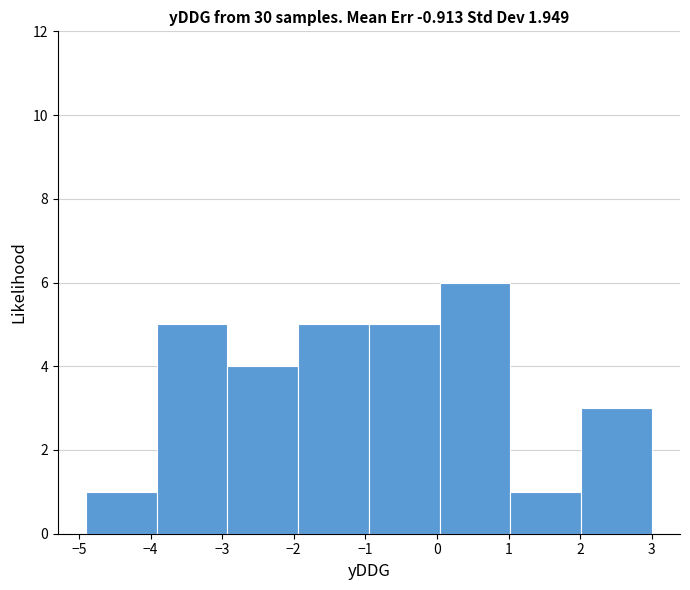

Reading left to right, list every bar in this chart as the range it spans on the x-axis followed by its height. Neither the bar edges nor the heights are printed on the chart, so give them approximately, as read against the axes.

-4.9 to -3.9: 1
-3.9 to -2.9: 5
-2.9 to -1.9: 4
-1.9 to -0.9: 5
-0.9 to 0.0: 5
0.0 to 1.0: 6
1.0 to 2.0: 1
2.0 to 3.0: 3